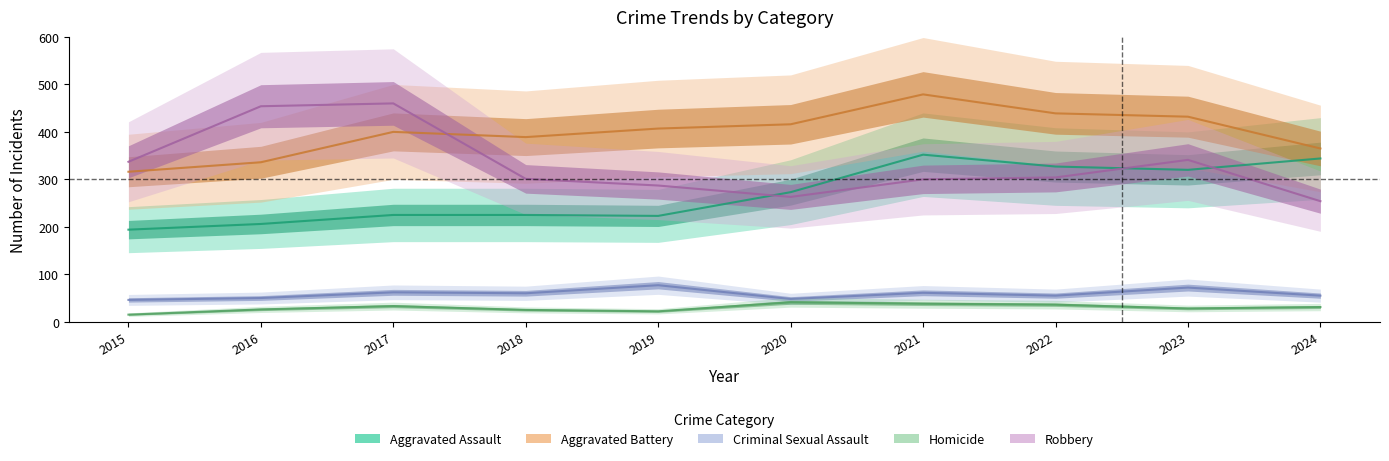

Which has a higher value, 2015 or 2020?

2020